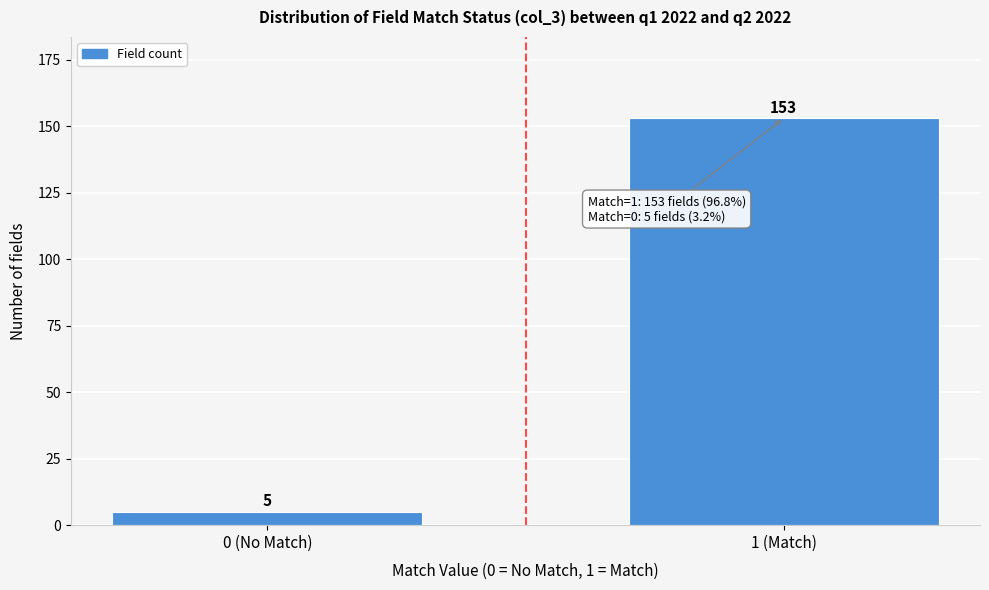

Reading right to left, list all the values displayed in this chart.

1 (Match)=153	0 (No Match)=5